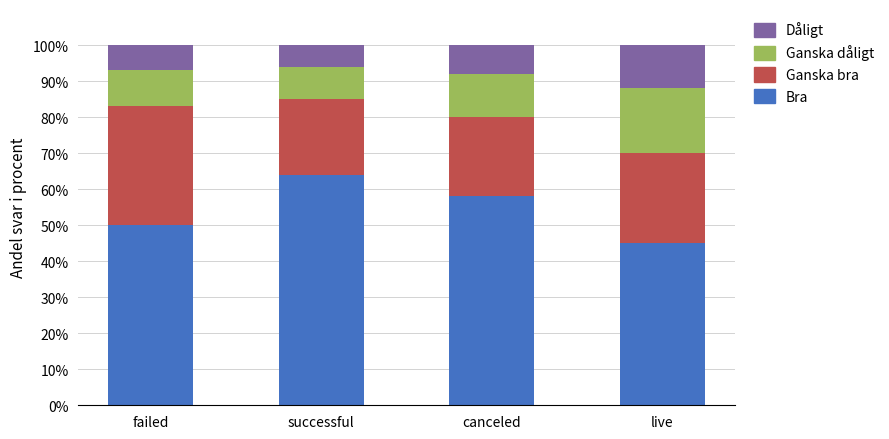

What is the maximum value for Bra?

64